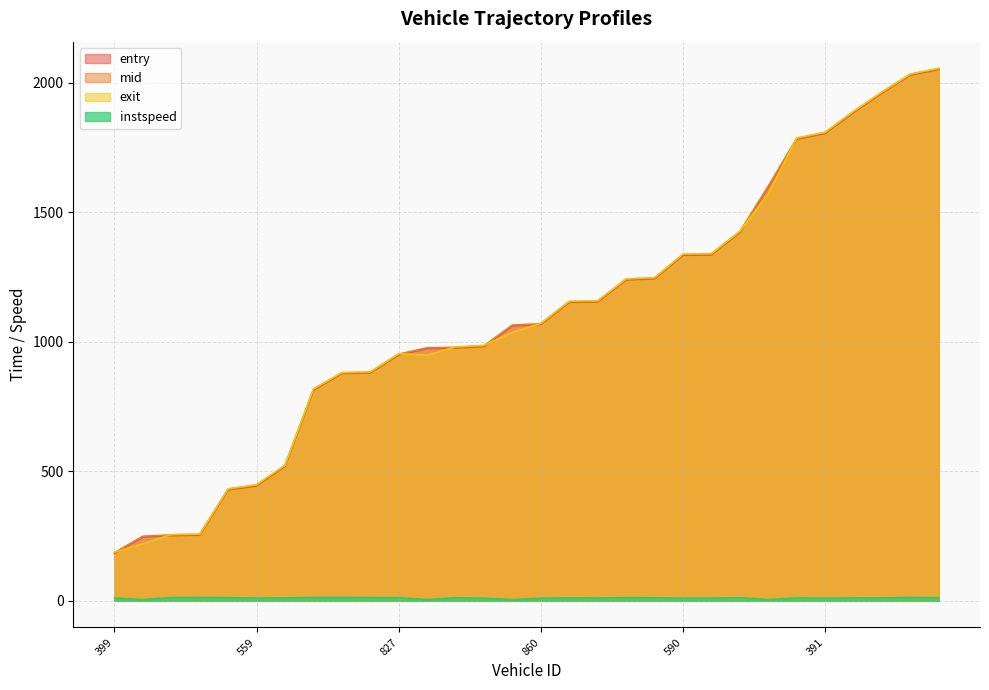

What value does the entry series have at 322?

877.5